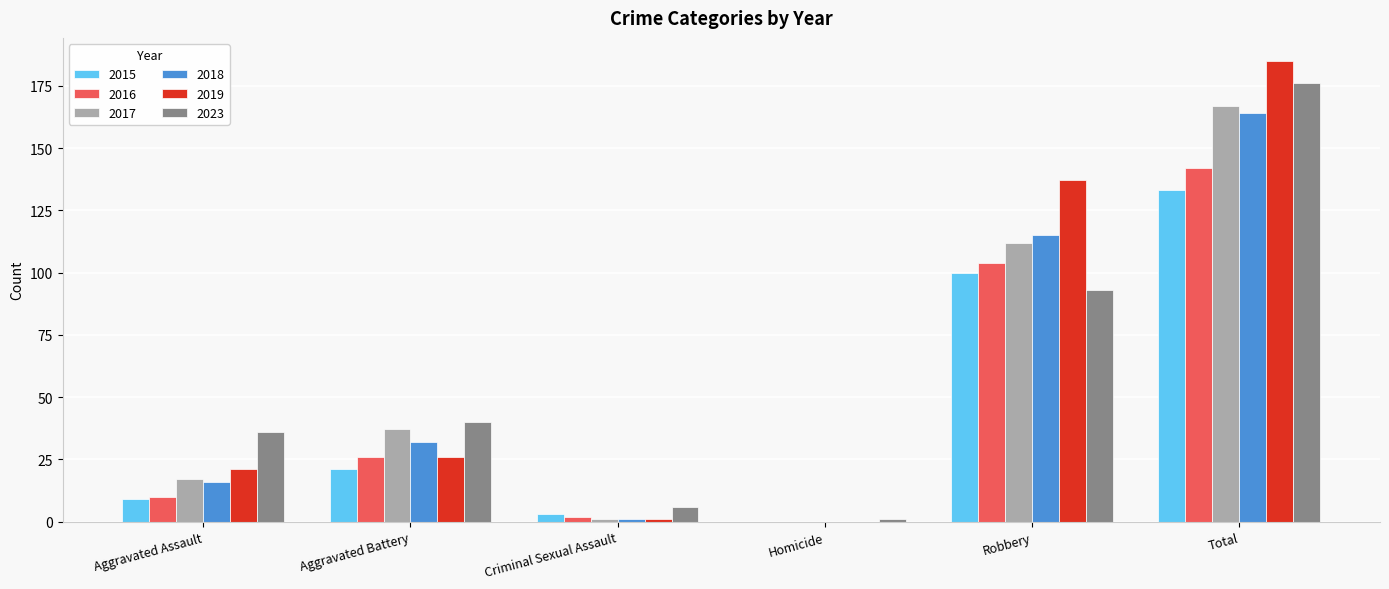

How many series are shown in this chart?

6